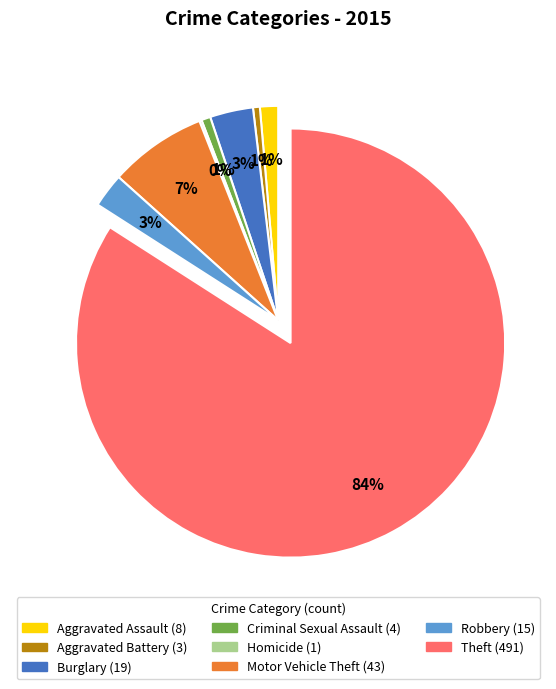

Which slice represents more than half of the pie?

Theft